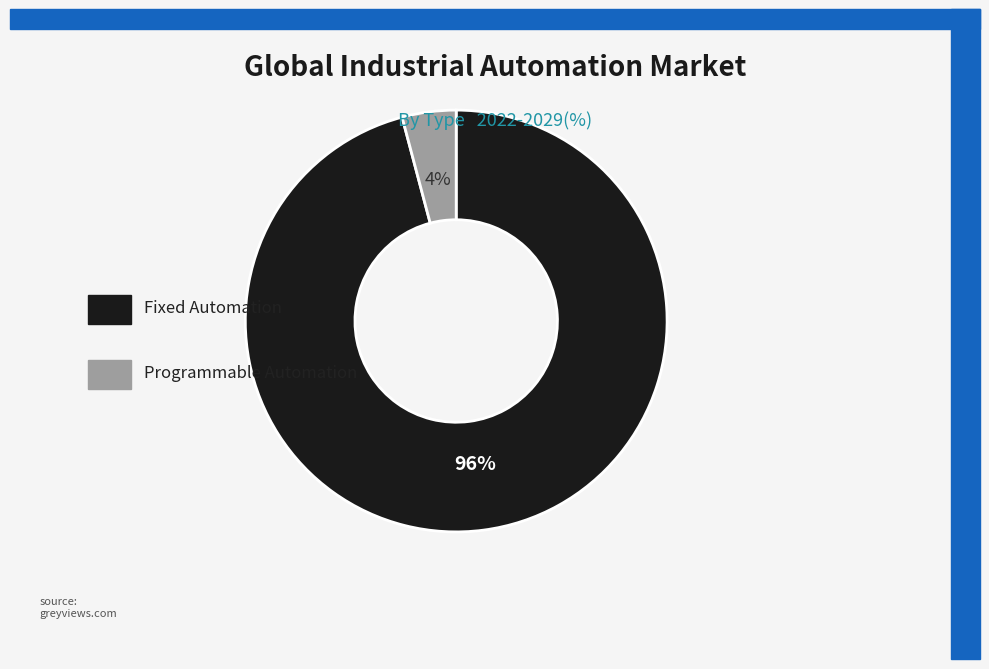

How many slices are in this pie chart?

2